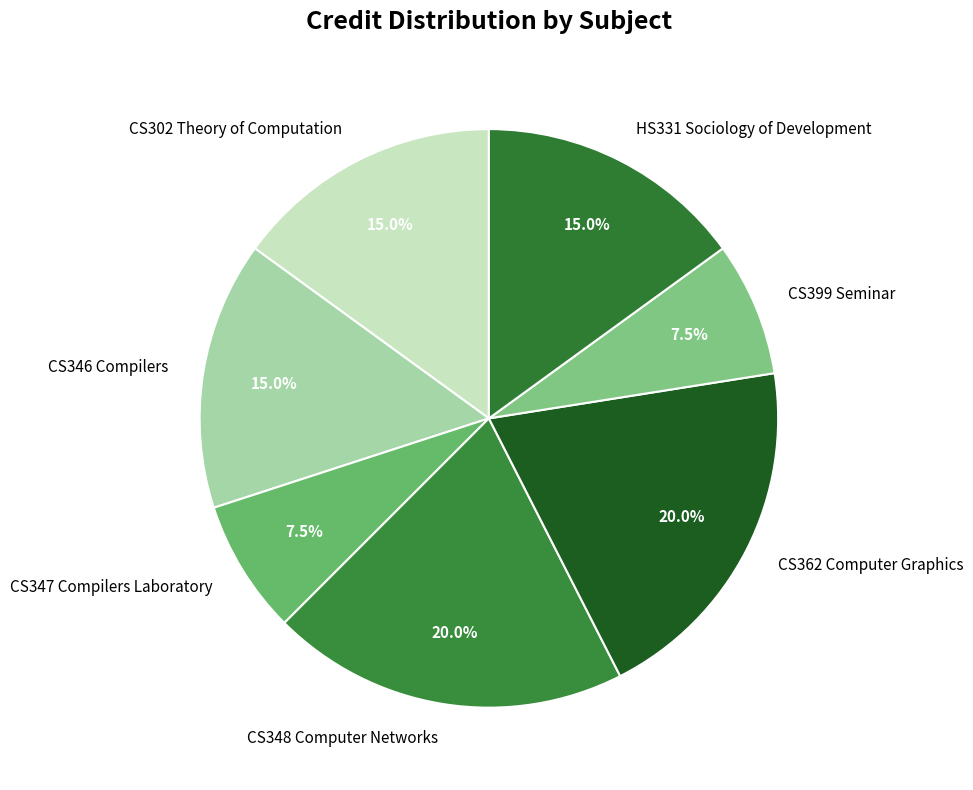

What is the ratio of the value at CS399 Seminar to the value at CS348 Computer Networks?

0.4